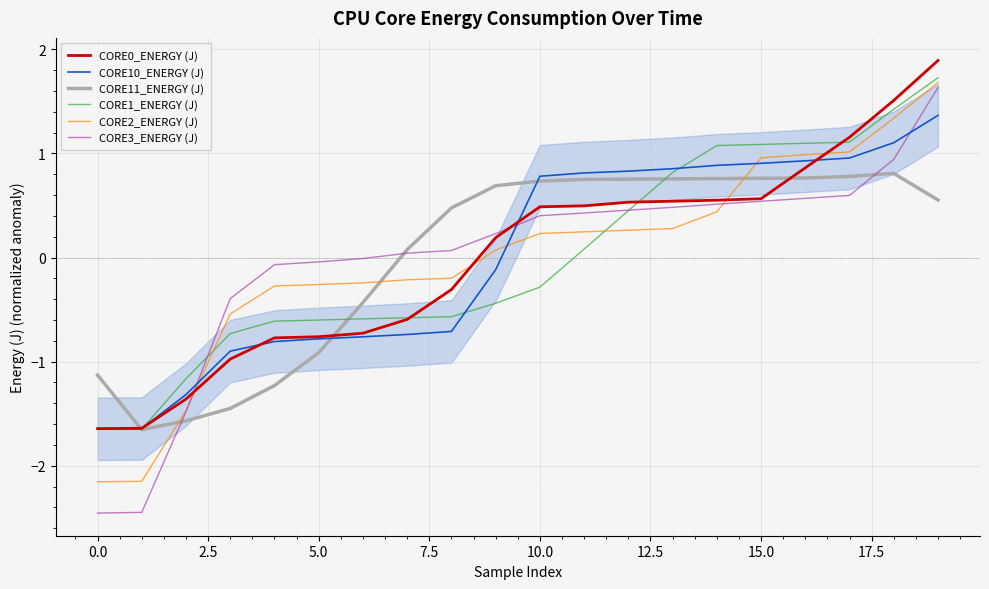

Which series ends up on top after the final intersection of CORE0_ENERGY (J) and CORE1_ENERGY (J)?

CORE0_ENERGY (J)